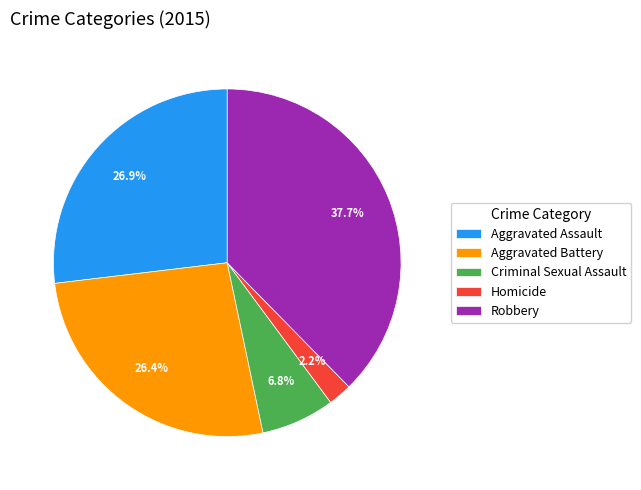

The Aggravated Assault slice represents 38% of the pie. True or false?

False